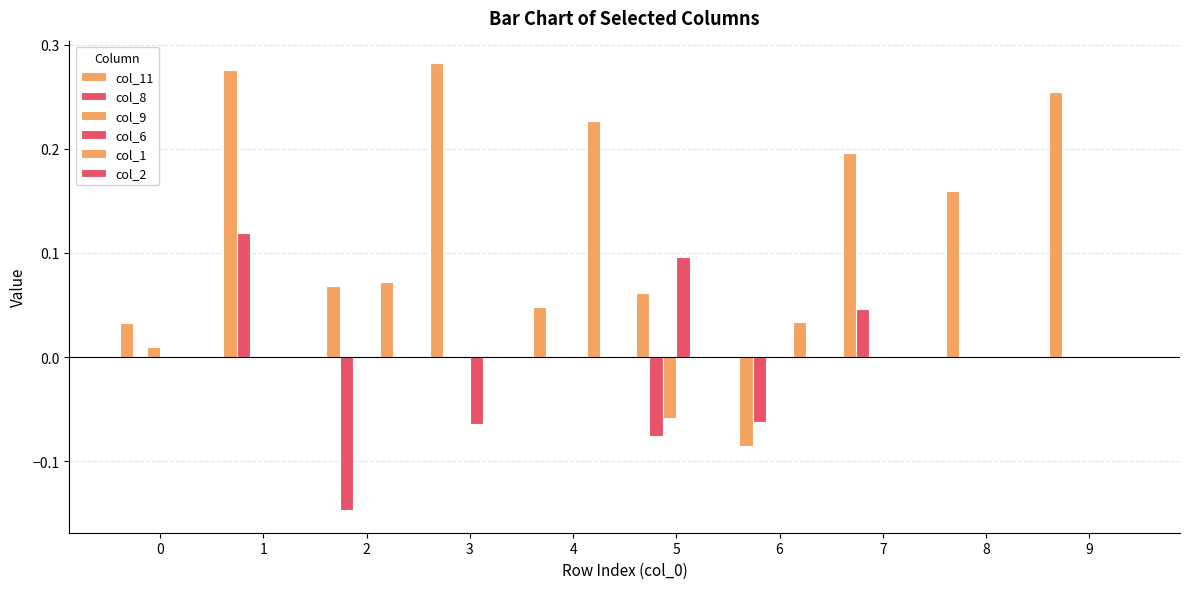

How many values in the col_11 series exceed 0?

9